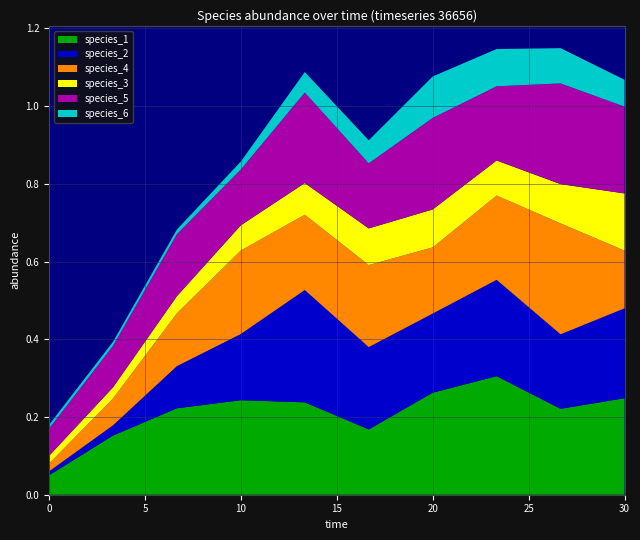

Reading left to right, transcribe all the data shown in this chart.

species_1: 0.0=0.1	3.333333333333333=0.2	6.666666666666667=0.2	10.0=0.2	13.333333333333334=0.2	16.666666666666668=0.2	20.0=0.3	23.333333333333336=0.3	26.666666666666668=0.2	30.0=0.2
species_2: 0.0=0.0	3.333333333333333=0.0	6.666666666666667=0.1	10.0=0.2	13.333333333333334=0.3	16.666666666666668=0.2	20.0=0.2	23.333333333333336=0.2	26.666666666666668=0.2	30.0=0.2
species_4: 0.0=0.0	3.333333333333333=0.1	6.666666666666667=0.1	10.0=0.2	13.333333333333334=0.2	16.666666666666668=0.2	20.0=0.2	23.333333333333336=0.2	26.666666666666668=0.3	30.0=0.1
species_3: 0.0=0.0	3.333333333333333=0.0	6.666666666666667=0.0	10.0=0.1	13.333333333333334=0.1	16.666666666666668=0.1	20.0=0.1	23.333333333333336=0.1	26.666666666666668=0.1	30.0=0.1
species_5: 0.0=0.1	3.333333333333333=0.1	6.666666666666667=0.2	10.0=0.1	13.333333333333334=0.2	16.666666666666668=0.2	20.0=0.2	23.333333333333336=0.2	26.666666666666668=0.3	30.0=0.2
species_6: 0.0=0.0	3.333333333333333=0.0	6.666666666666667=0.0	10.0=0.0	13.333333333333334=0.1	16.666666666666668=0.1	20.0=0.1	23.333333333333336=0.1	26.666666666666668=0.1	30.0=0.1